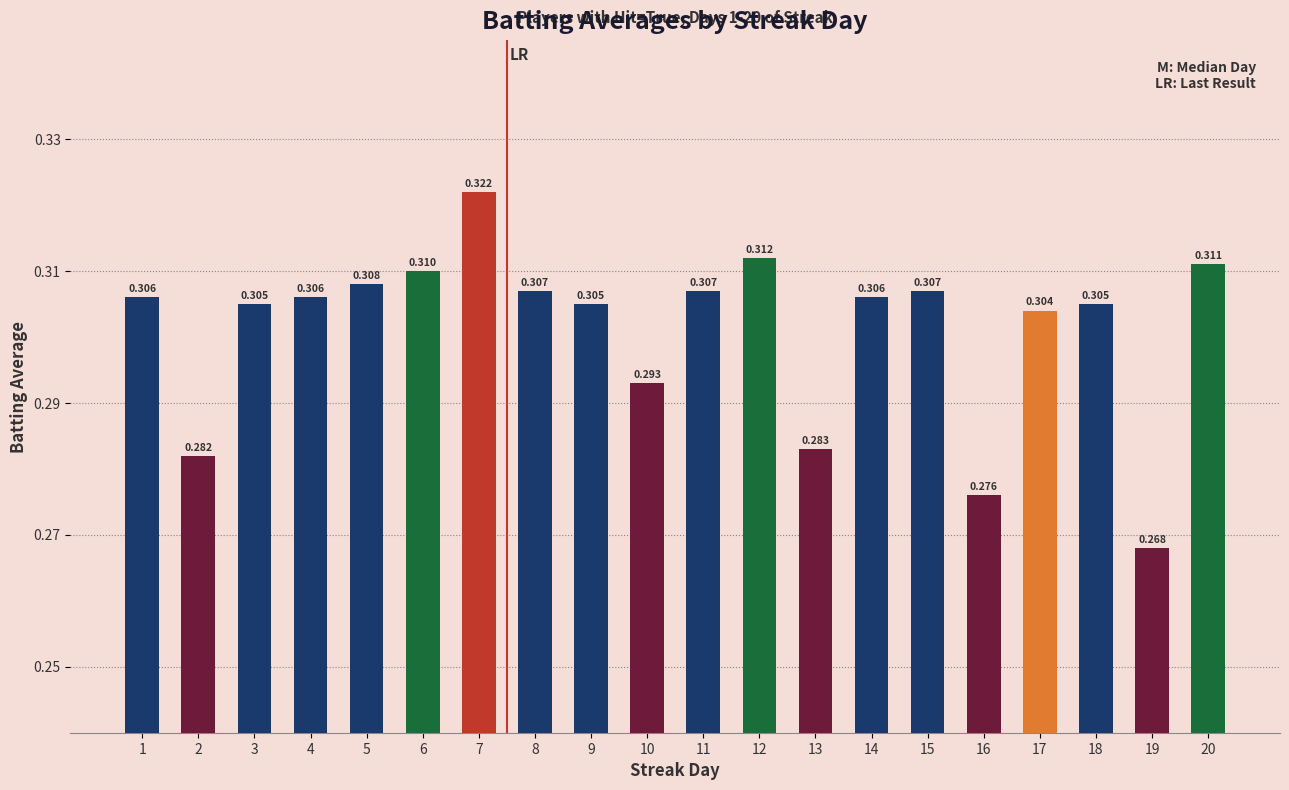

How many bars are there in total?

20